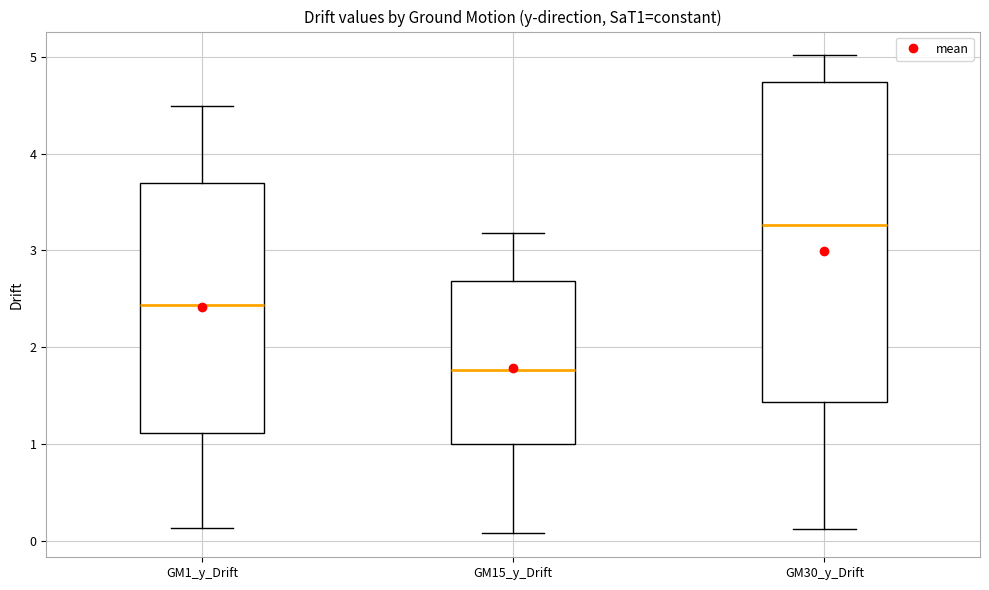

Reading left to right, transcribe this box plot: for each box, give where its median line is, the range the box spans, and where its two whiskers end, as read against the y-axis. The values are not printed on the chart, so give them approximately, as read against the axis.

GM1_y_Drift: median 2.4, box 1.1 to 3.7, whiskers 0.1 to 4.5
GM15_y_Drift: median 1.8, box 1.0 to 2.7, whiskers 0.1 to 3.2
GM30_y_Drift: median 3.3, box 1.4 to 4.7, whiskers 0.1 to 5.0